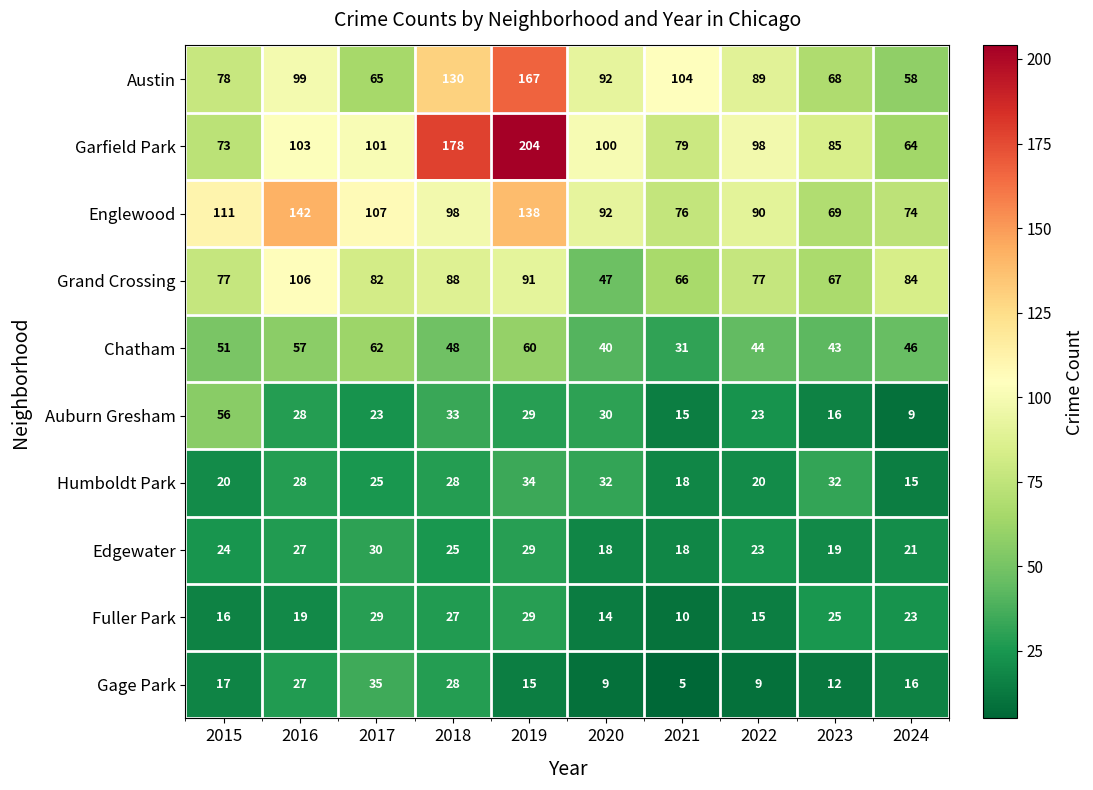

List the series in order of their peak value, highest first.

Garfield Park, Austin, Englewood, Grand Crossing, Chatham, Auburn Gresham, Gage Park, Humboldt Park, Edgewater, Fuller Park